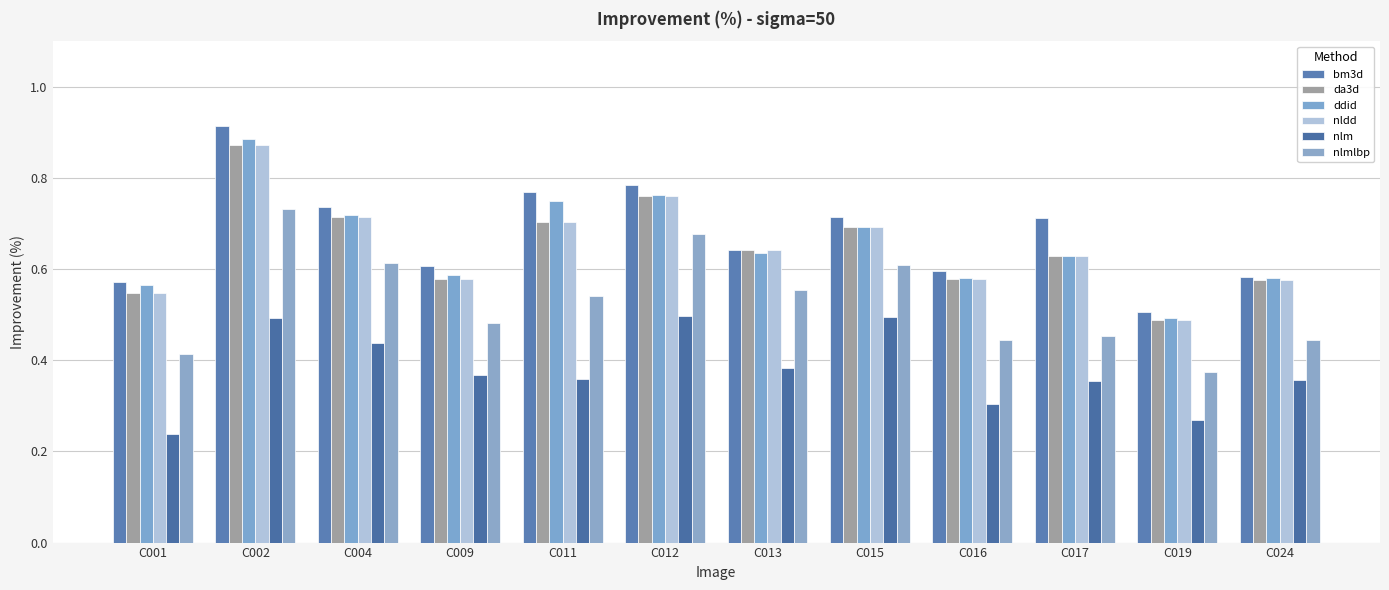

How many categories are shown in the chart?

12